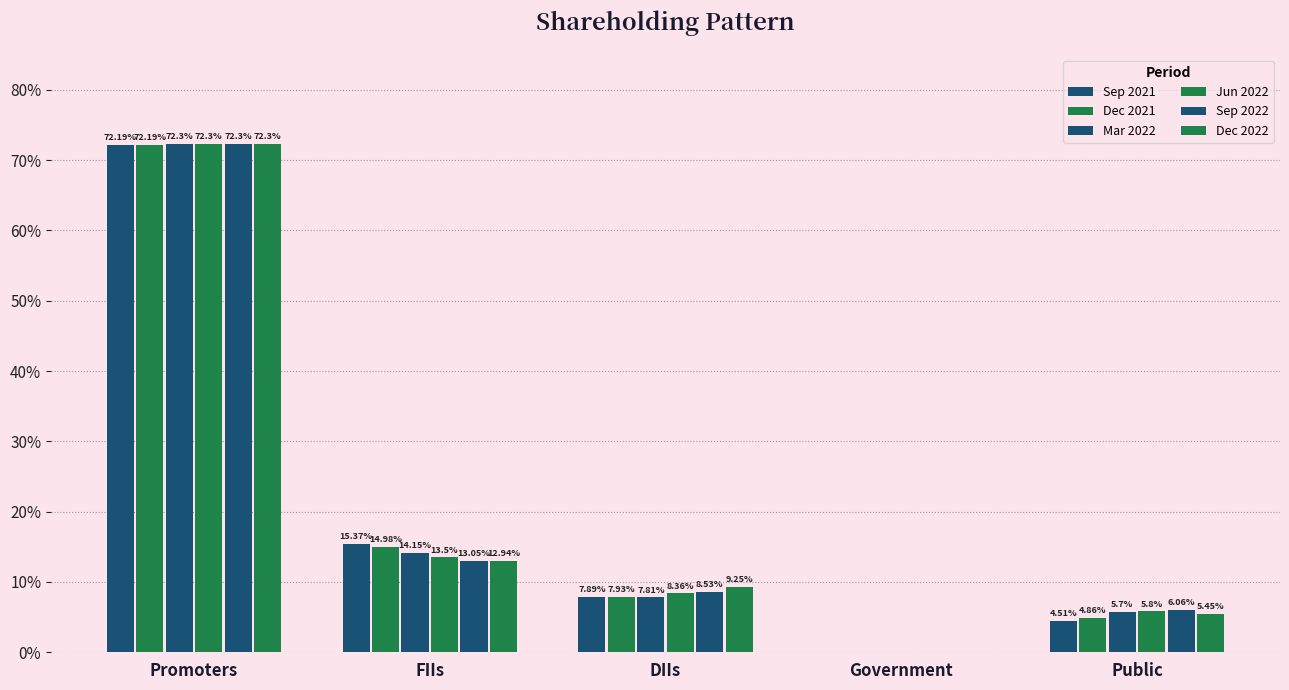

How many values in the Jun 2022 series exceed 8?

3